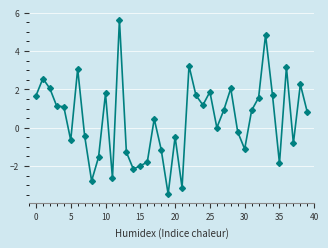

What is the smallest value displayed?

-3.5